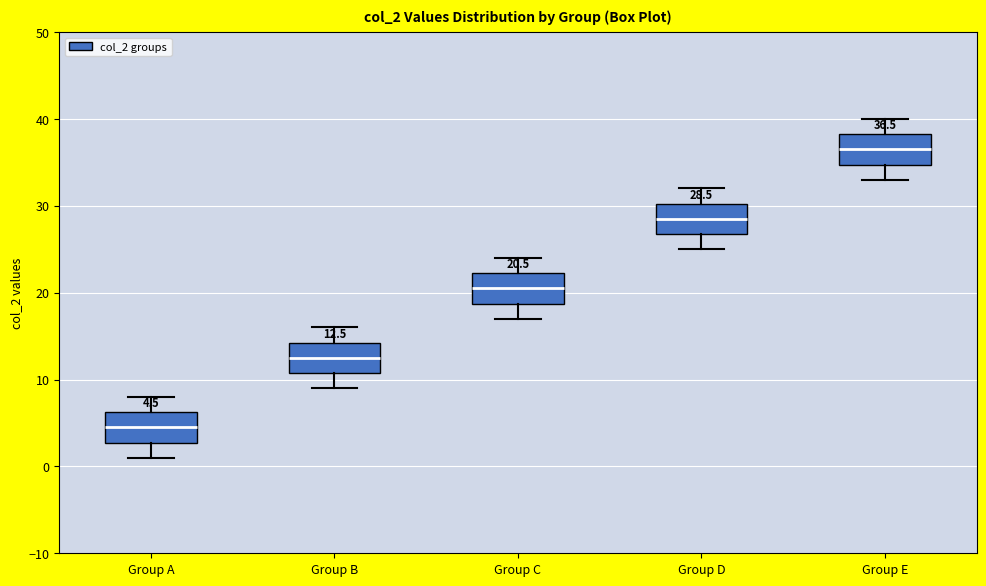

Which box has the highest median line?

Group E